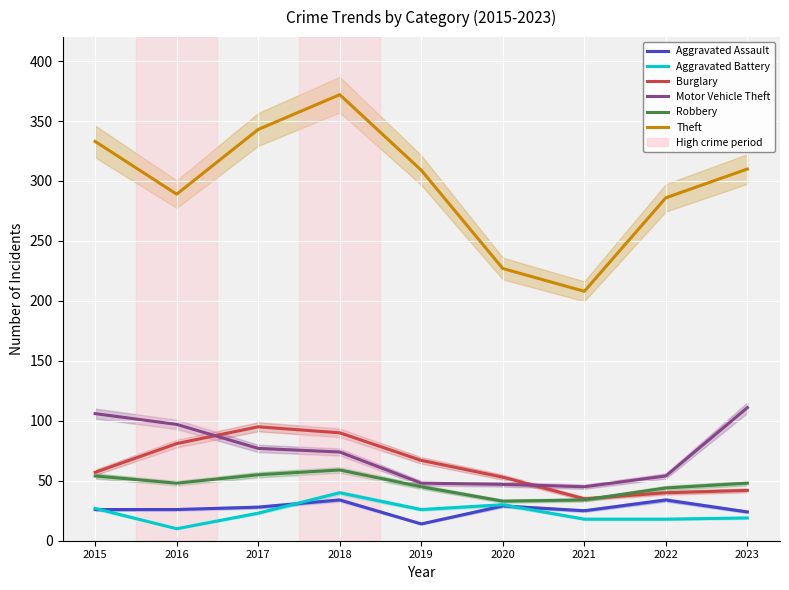

What is the highest value of the Motor Vehicle Theft series?

111